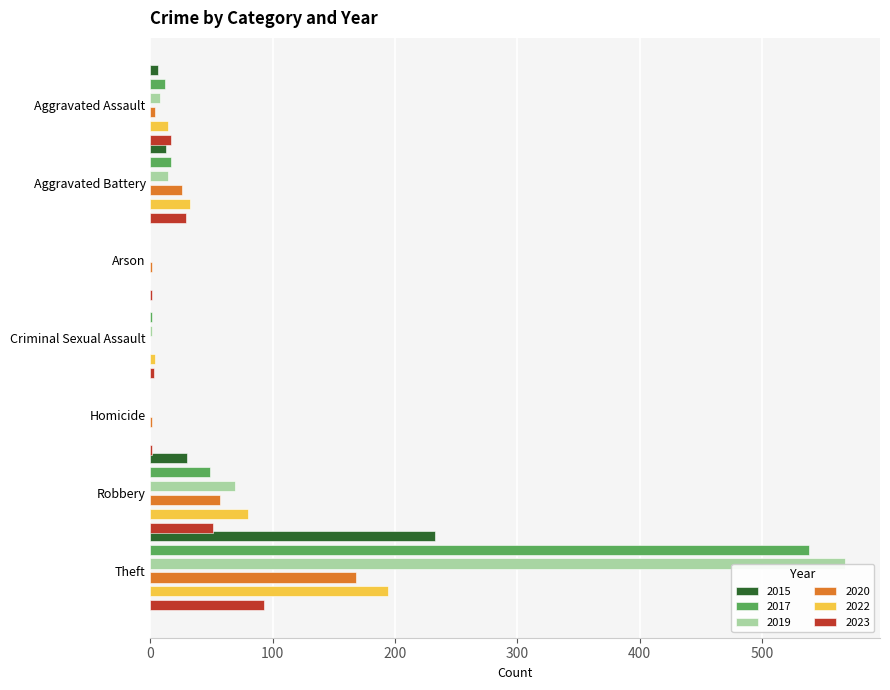

What is the difference between the maximum and minimum values in the 2019 series?

568